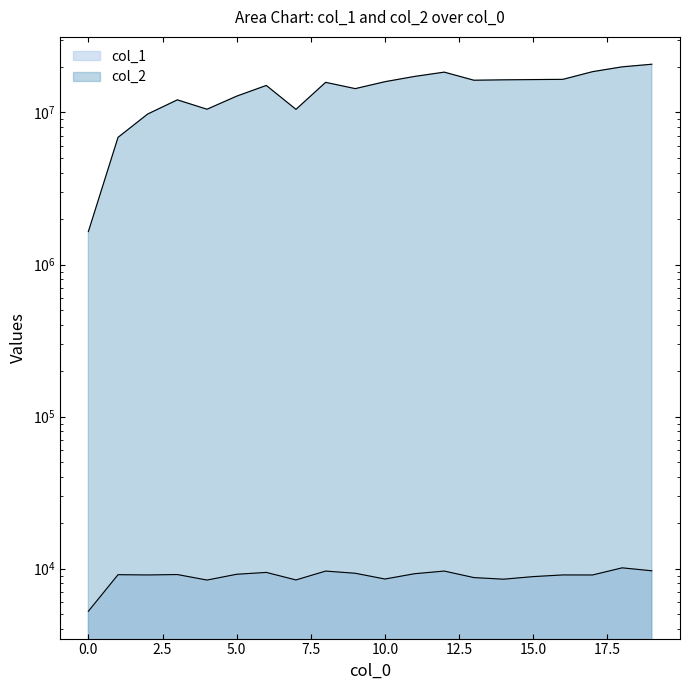

What is the difference between the second highest and second lowest values in the col_2 series?

13096355